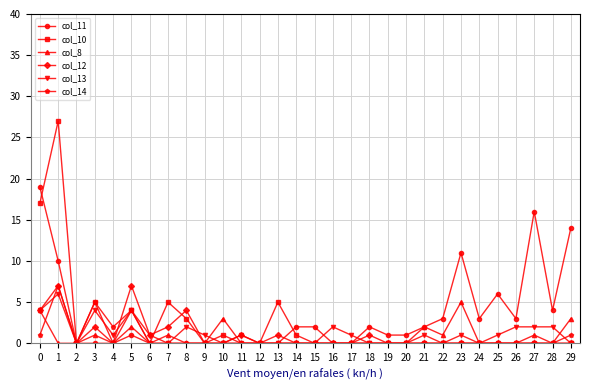

Which series has the largest total across all categories?

col_11